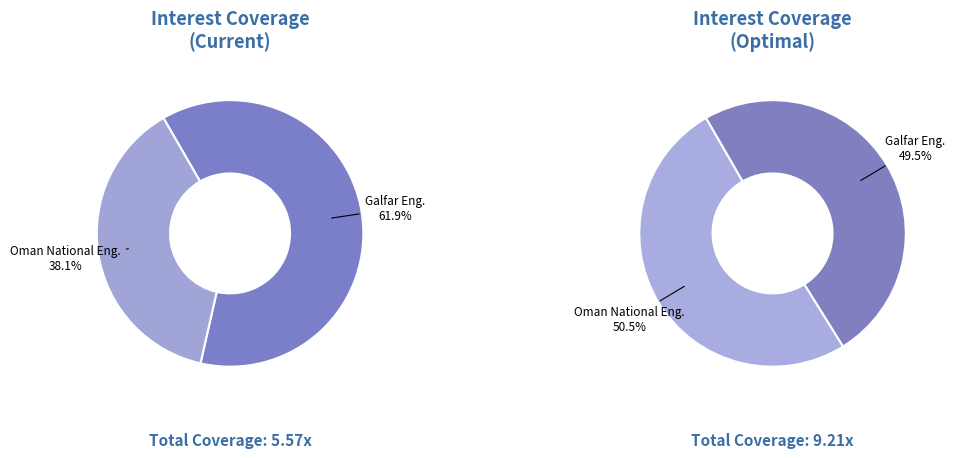

What portion of the pie excludes Galfar Engineering & Contracting SAOG?

38.1%